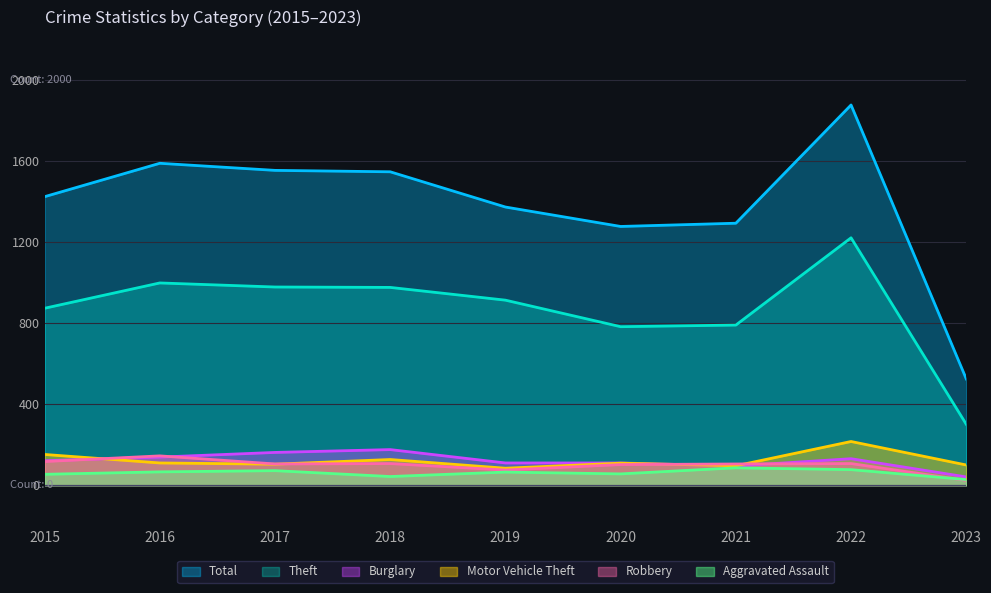

At which category does Total reach its first local valley?

2020